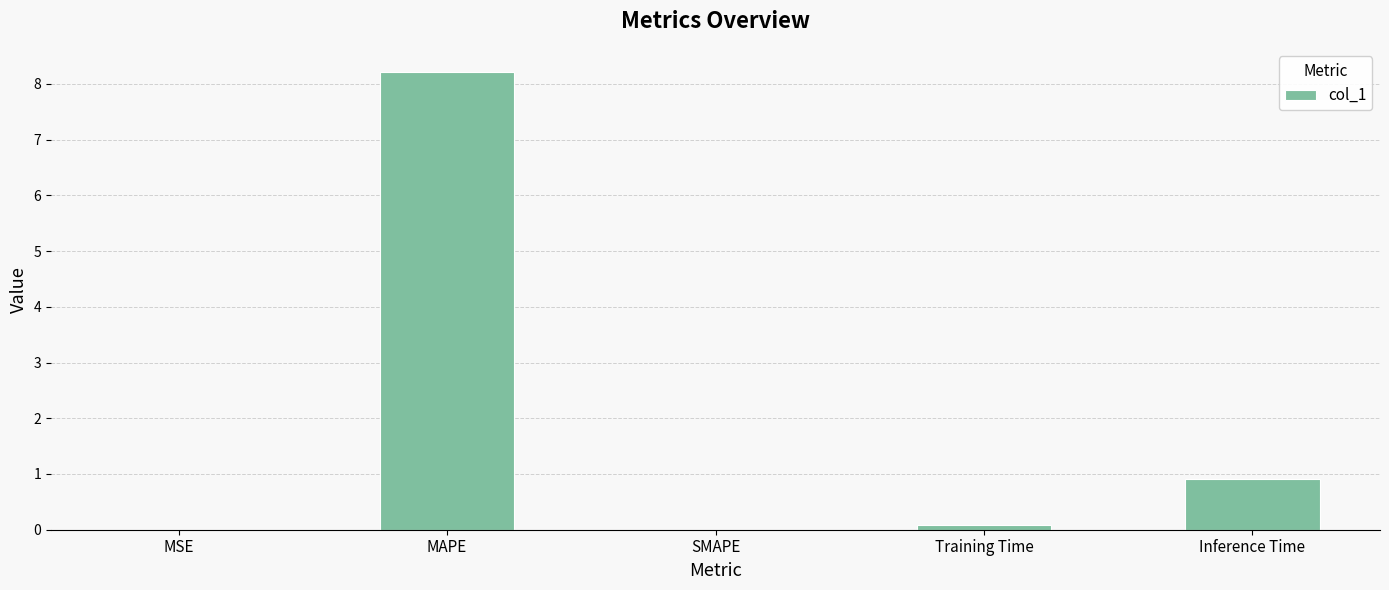

What value does the data have at MAPE?

8.2